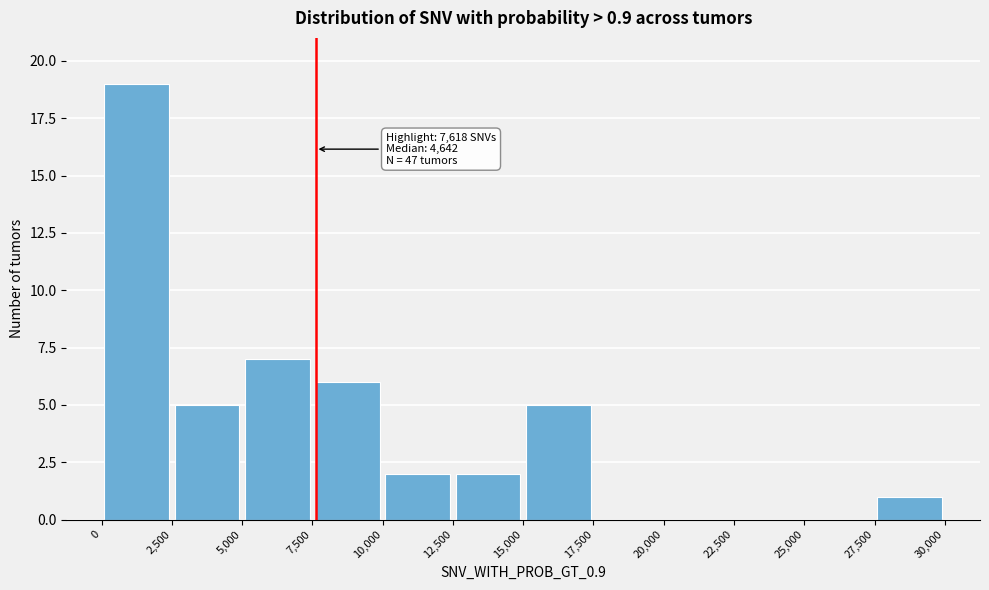

Which range on the x-axis has the tallest bar?

0 to 2,500